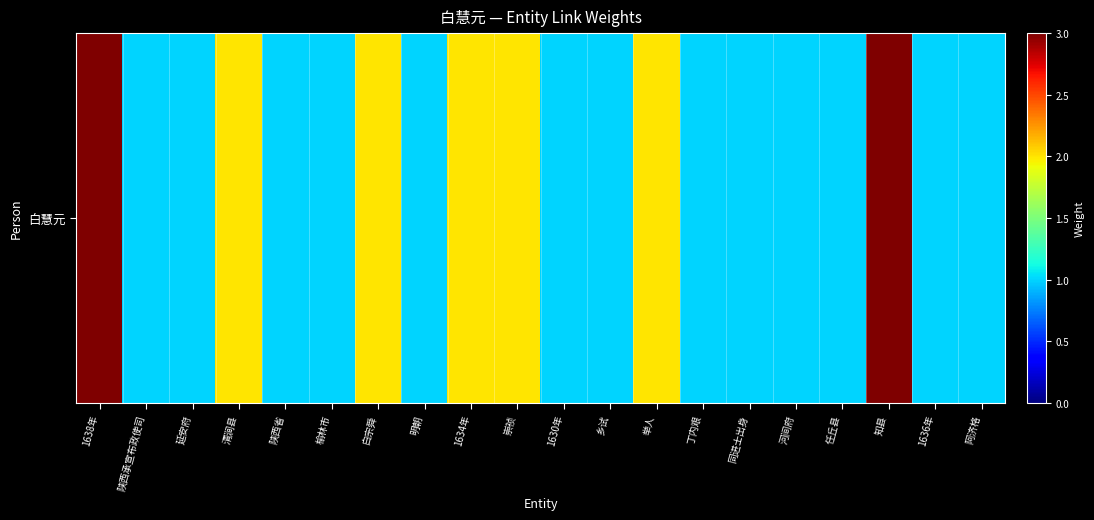

What is the minimum value shown in the chart?

1